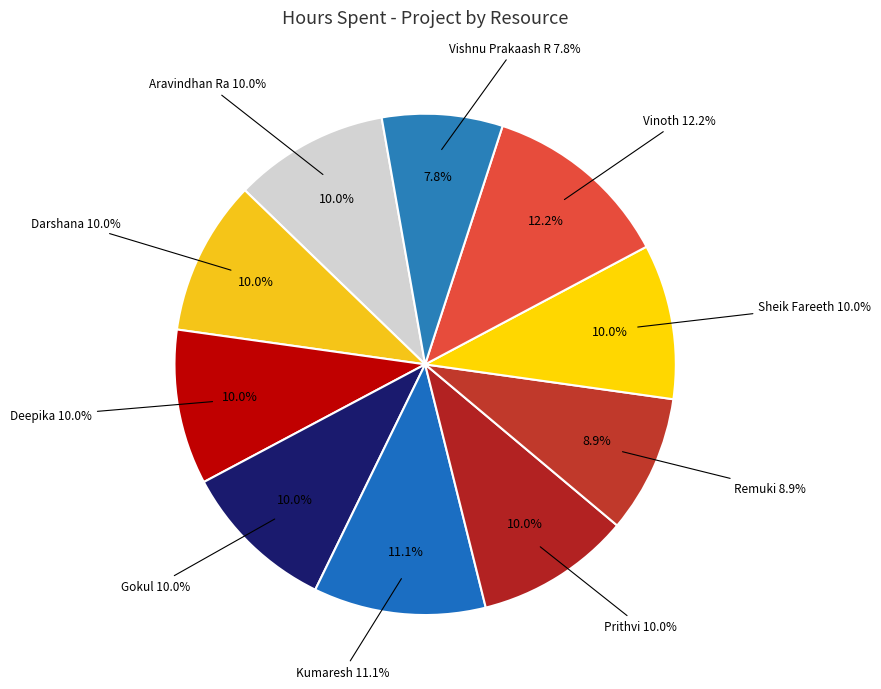

How many segments does this pie chart have?

10